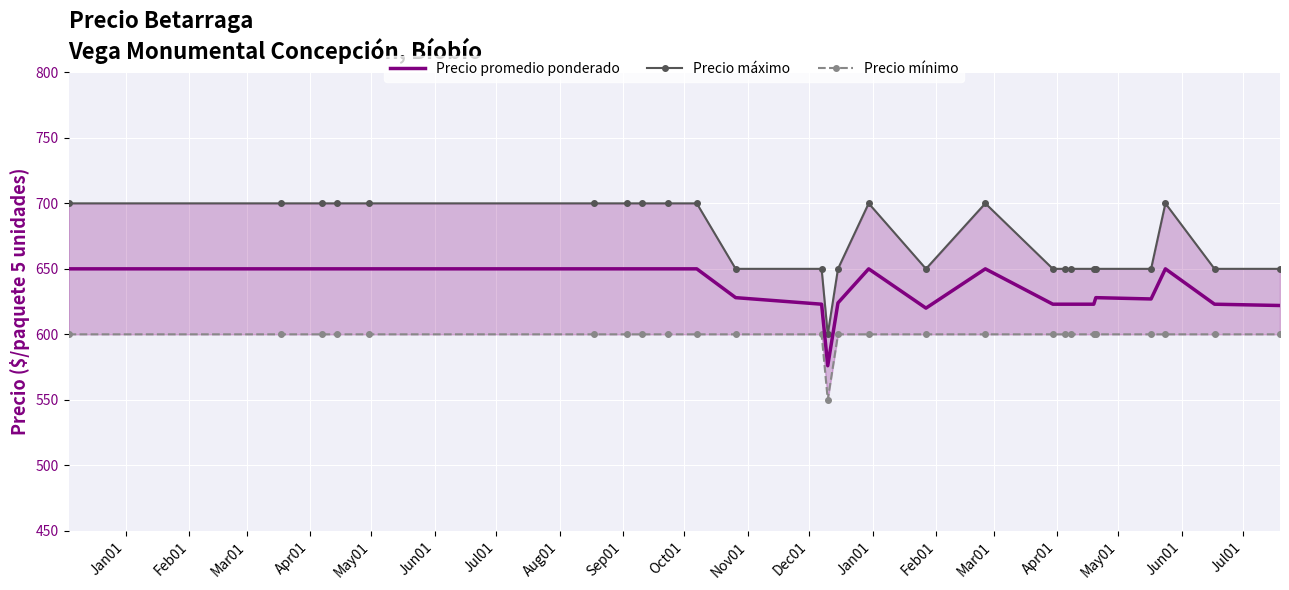

True or false: Precio máximo and Precio promedio ponderado intersect in this chart.

False